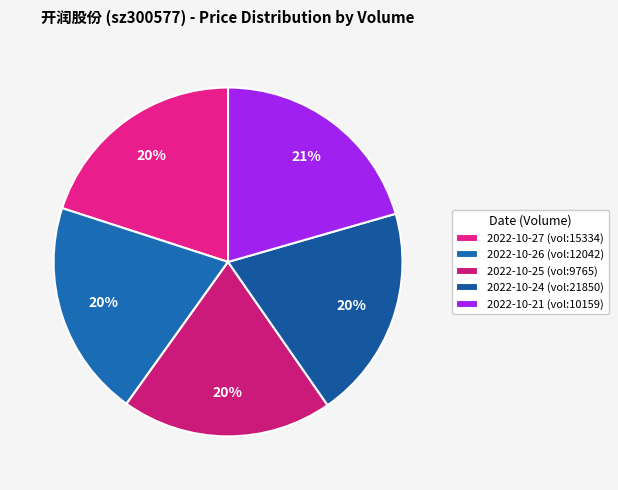

Count the number of slices in the pie.

5